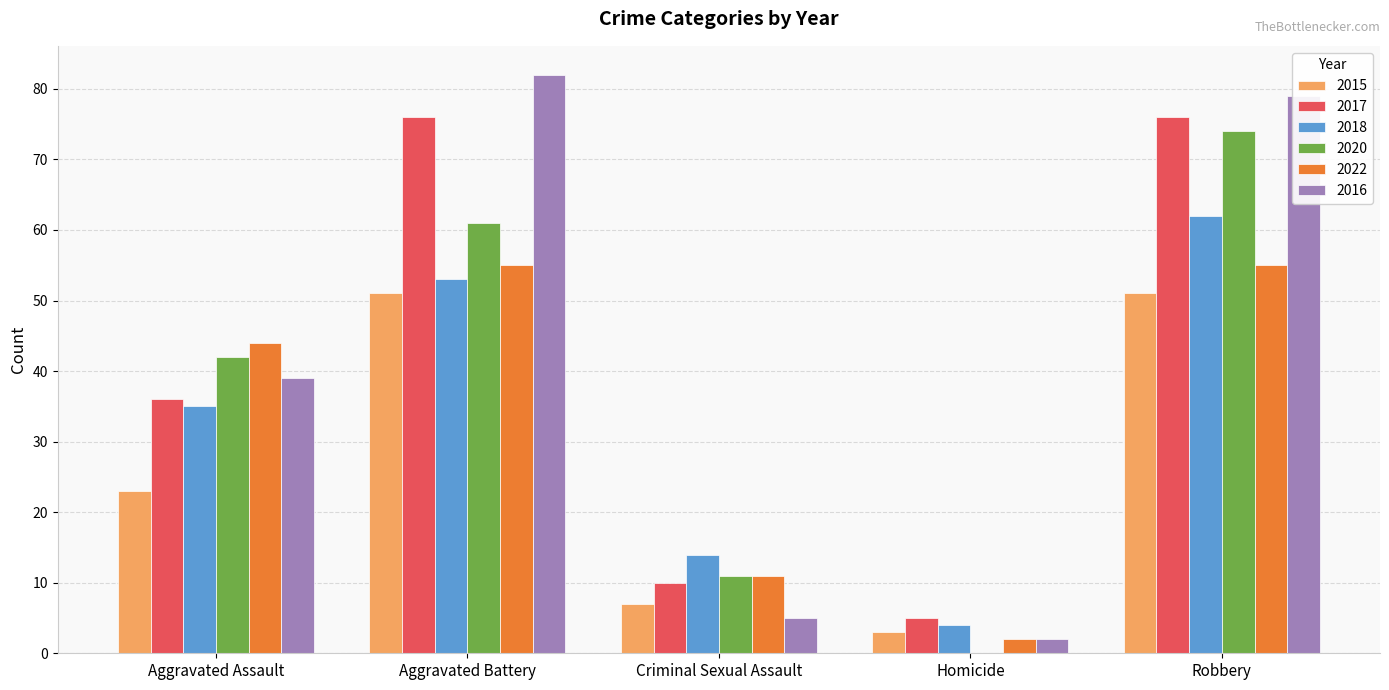

Which label corresponds to the largest value in the chart?

Aggravated Battery